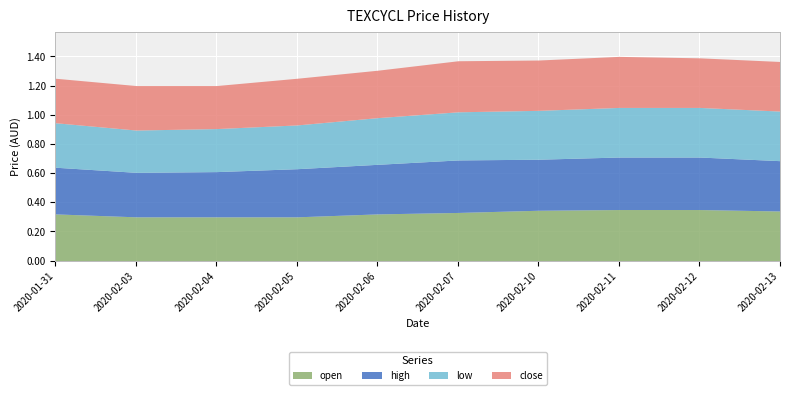

Which label corresponds to the largest value in the chart?

2020-02-07